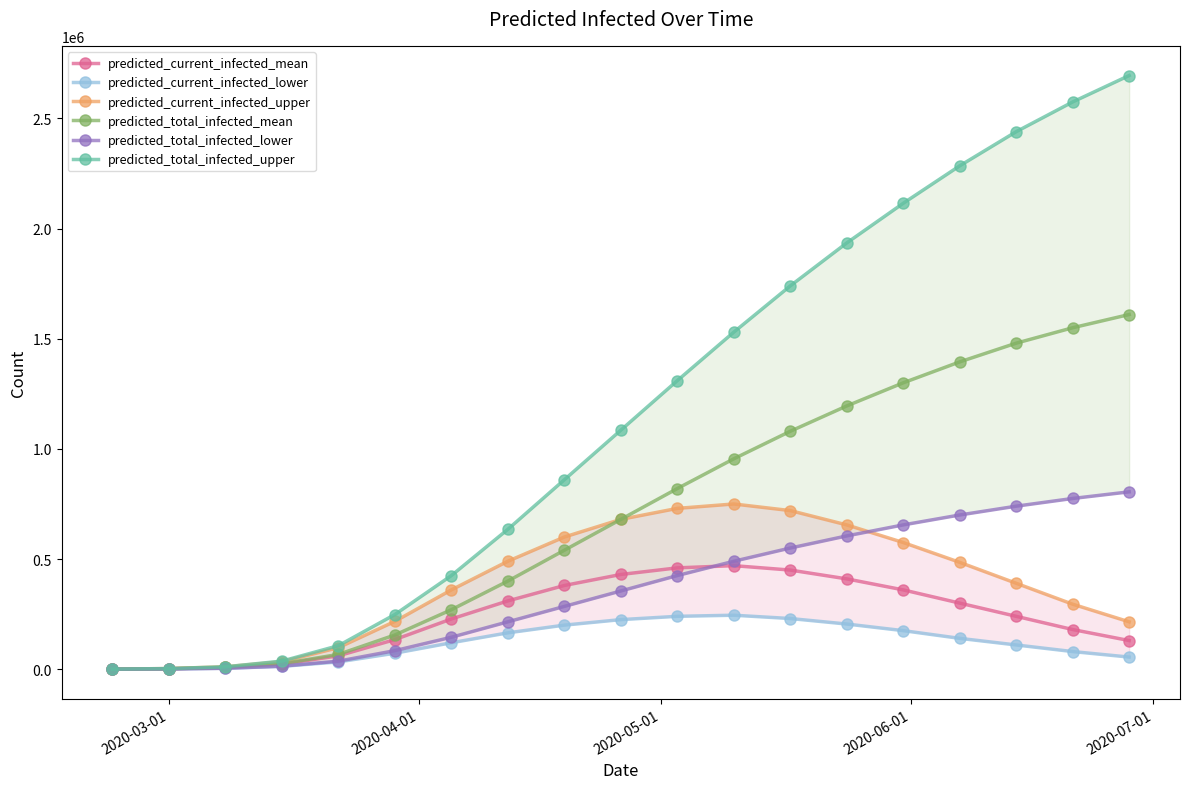

How many values in the predicted_current_infected_mean series are below 240000?

9